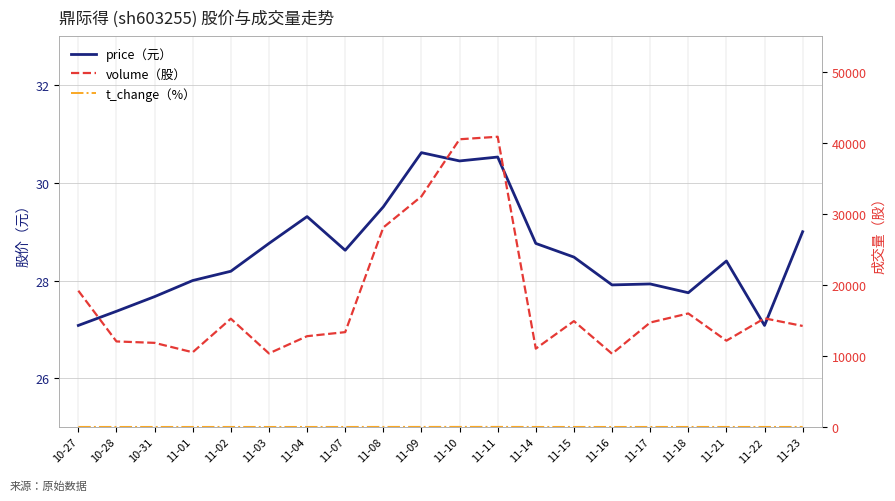

True or false: t_change（%） and price（元） cross at least once.

False